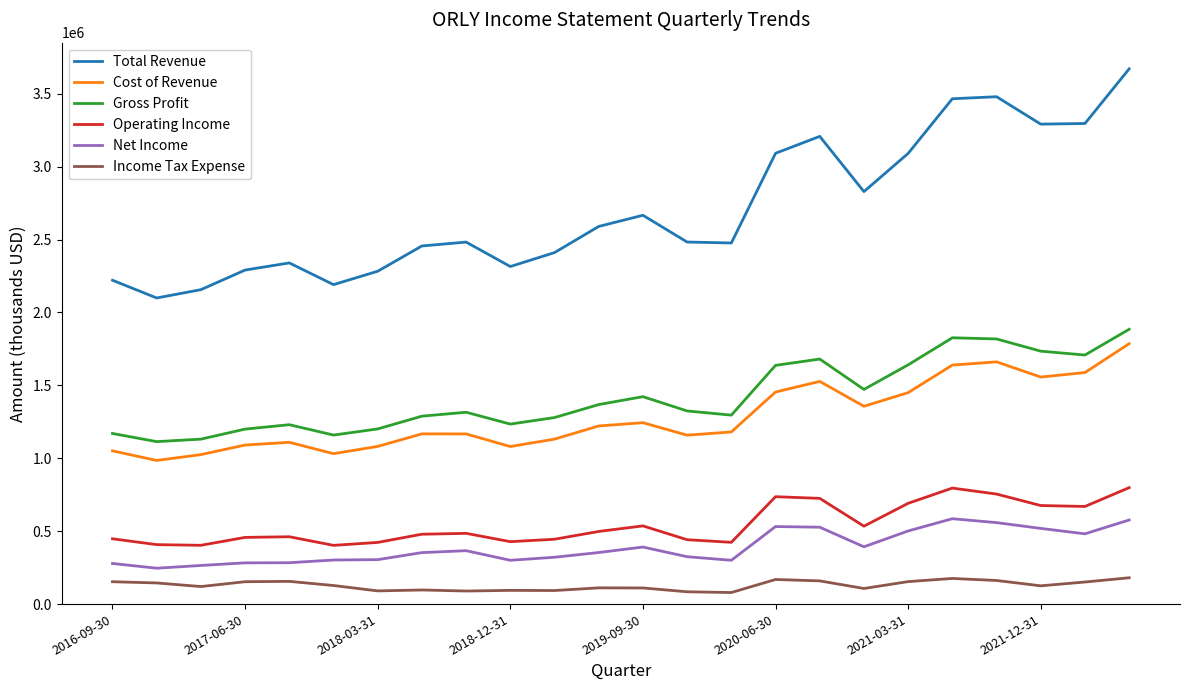

What is the difference between the maximum and minimum values in the Net Income series?

339500